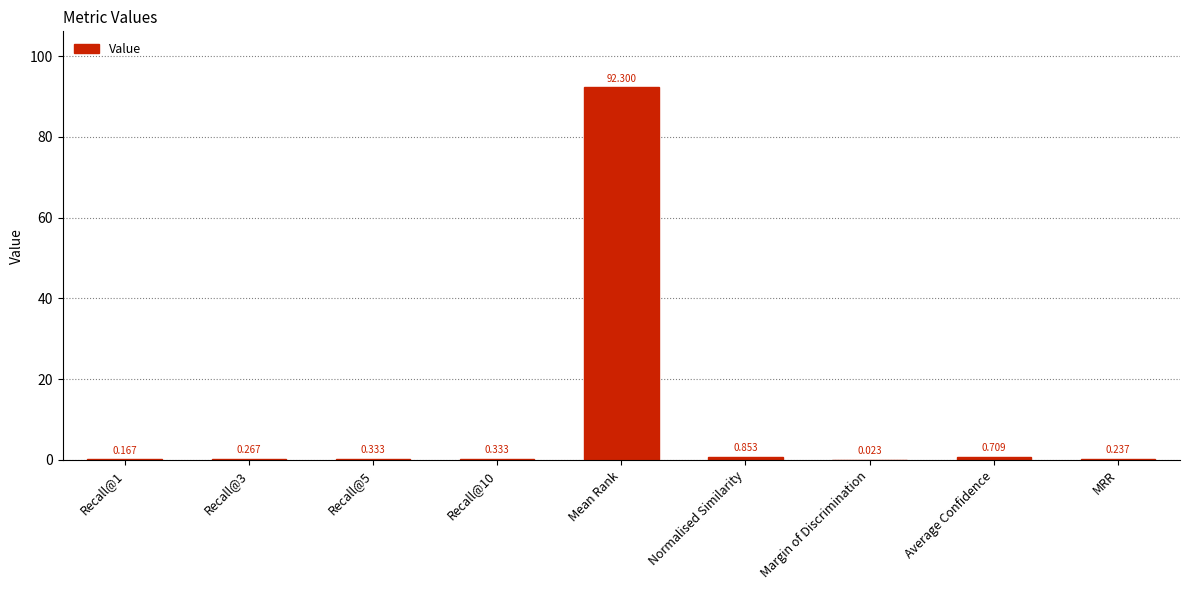

At which label is the value closest to 46?

Normalised Similarity